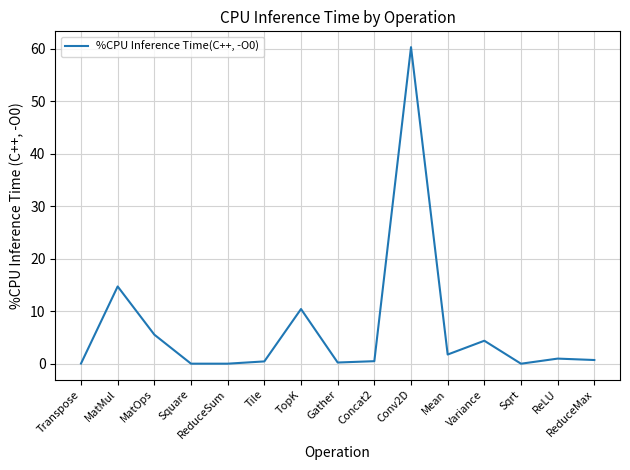

Is this an area chart (filled region under the line)?

No